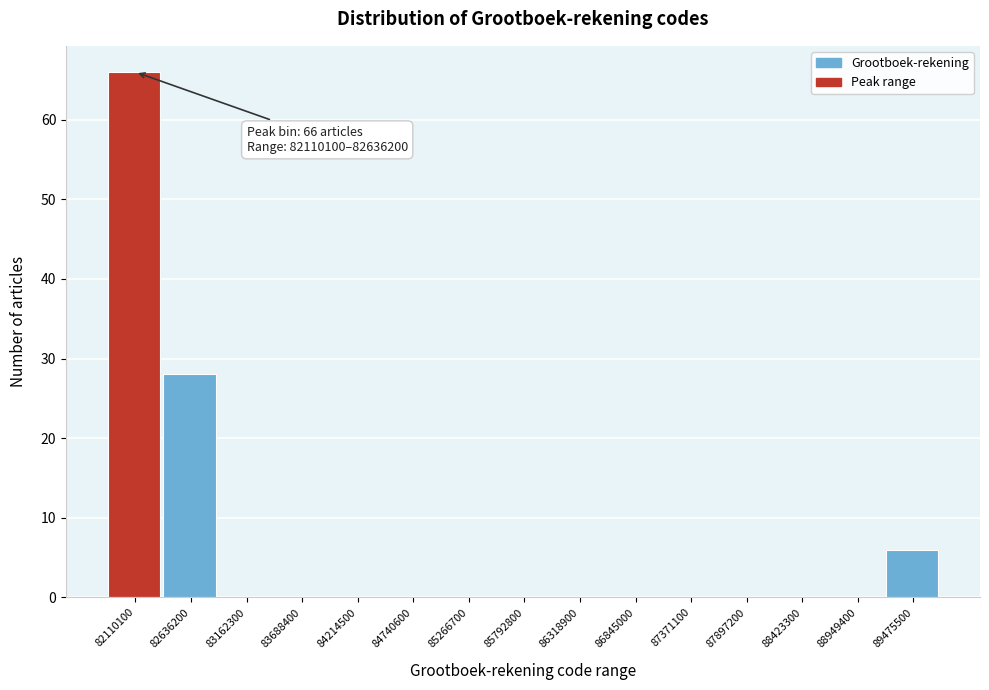

Reading right to left, what are all the values shown in this chart?

89475500=6	88949400=0	88423300=0	87897200=0	87371100=0	86845000=0	86318900=0	85792800=0	85266700=0	84740600=0	84214500=0	83688400=0	83162300=0	82636200=28	82110100=66